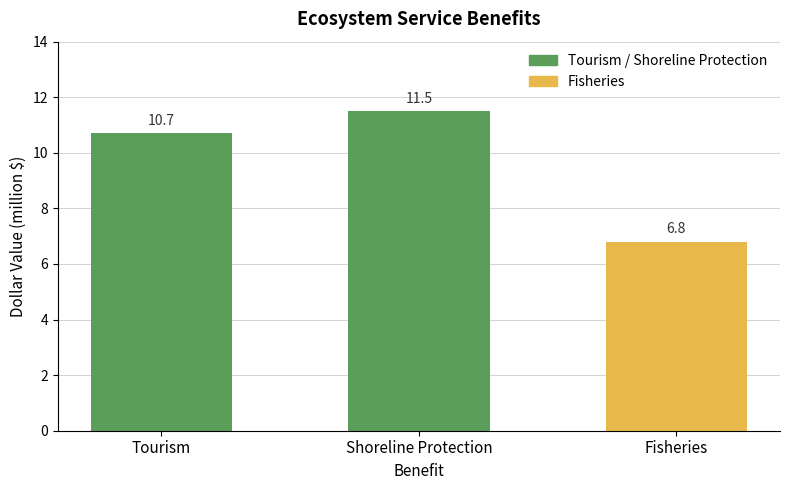

Reading left to right, transcribe all the data shown in this chart.

Tourism=10.7	Shoreline Protection=11.5	Fisheries=6.8